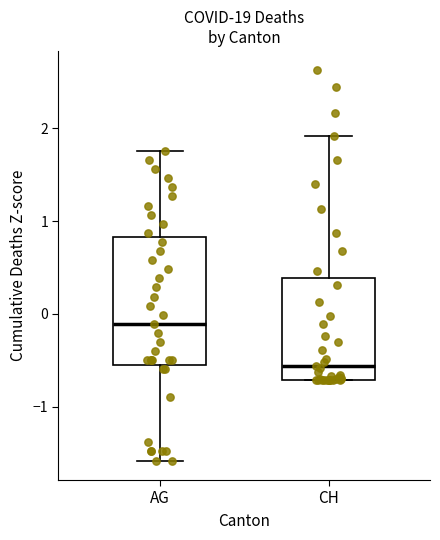

Comparing the boxes themselves (not the whiskers), which one is the tallest?

AG